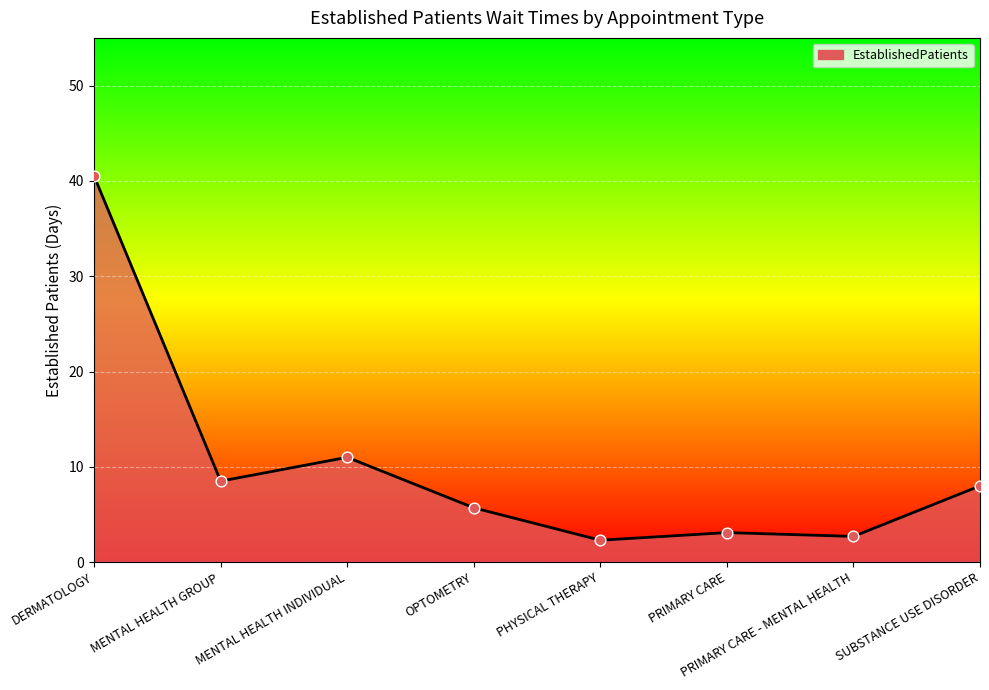

Approximately how many times larger is the value at OPTOMETRY compared to MENTAL HEALTH INDIVIDUAL?

0.5